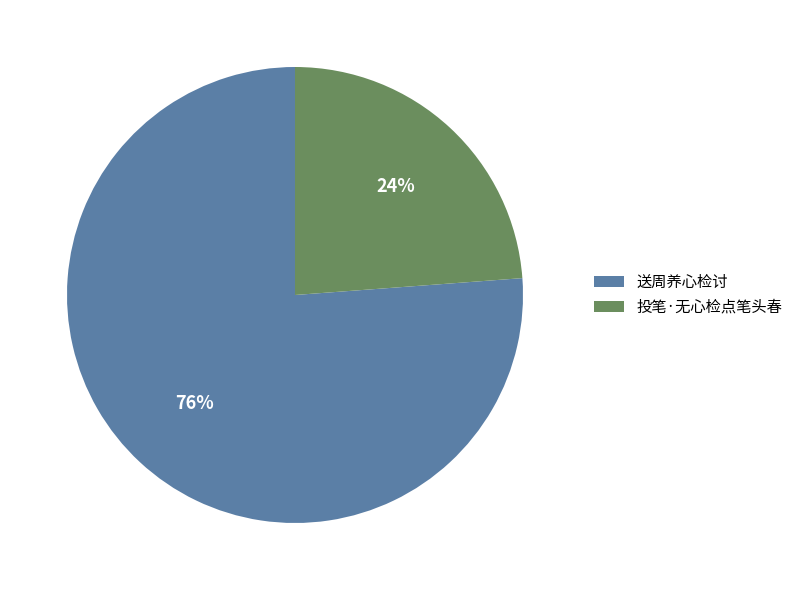

Is there any slice that represents more than half of the pie?

Yes